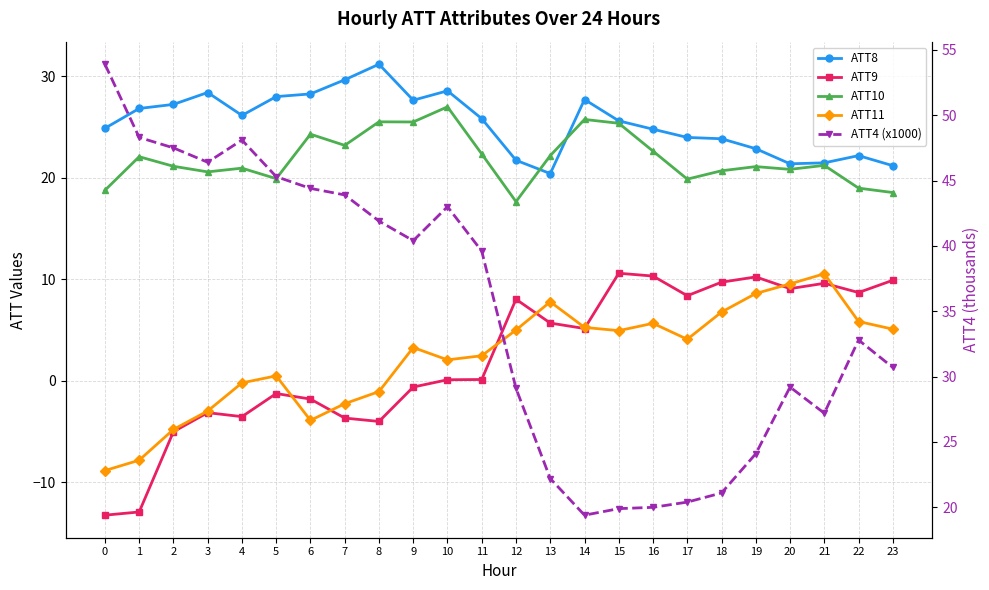

Reading left to right, what are all the values shown in this chart?

ATT8: 0=24.9	1=26.8	2=27.2	3=28.4	4=26.1	5=28.0	6=28.3	7=29.7	8=31.2	9=27.6	10=28.6	11=25.8	12=21.7	13=20.4	14=27.7	15=25.6	16=24.8	17=24.0	18=23.8	19=22.9	20=21.4	21=21.5	22=22.2	23=21.2
ATT9: 0=-13.2	1=-12.9	2=-5.0	3=-3.1	4=-3.5	5=-1.3	6=-1.8	7=-3.7	8=-4.0	9=-0.6	10=0.1	11=0.1	12=8.0	13=5.7	14=5.1	15=10.6	16=10.3	17=8.4	18=9.7	19=10.2	20=9.1	21=9.6	22=8.7	23=9.9
ATT10: 0=18.8	1=22.1	2=21.1	3=20.6	4=21.0	5=19.9	6=24.3	7=23.2	8=25.5	9=25.5	10=27.0	11=22.4	12=17.7	13=22.2	14=25.8	15=25.4	16=22.6	17=19.9	18=20.7	19=21.1	20=20.8	21=21.2	22=19.0	23=18.5
ATT11: 0=-8.8	1=-7.8	2=-4.8	3=-3.0	4=-0.2	5=0.5	6=-3.9	7=-2.3	8=-1.1	9=3.3	10=2.1	11=2.5	12=5.0	13=7.8	14=5.3	15=4.9	16=5.7	17=4.1	18=6.8	19=8.6	20=9.5	21=10.5	22=5.8	23=5.1
ATT4 (x1000): 0=53.9	1=48.3	2=47.5	3=46.4	4=48.1	5=45.3	6=44.4	7=43.9	8=41.9	9=40.4	10=43.0	11=39.6	12=29.1	13=22.2	14=19.4	15=19.9	16=20.0	17=20.4	18=21.1	19=24.1	20=29.2	21=27.2	22=32.8	23=30.7